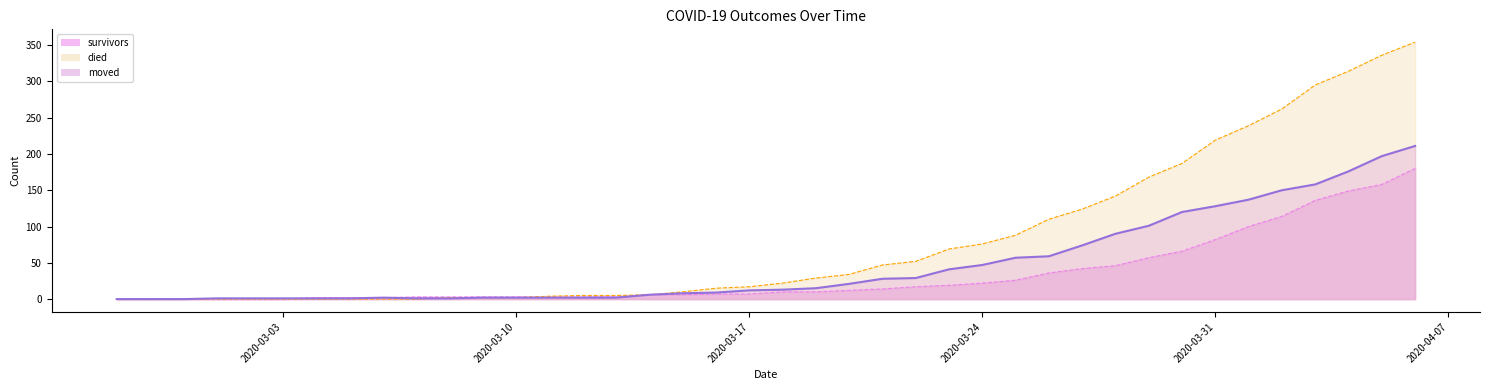

List the labels in order of moved value, smallest first.

2020-02-27, 2020-02-28, 2020-02-29, 2020-03-01, 2020-03-02, 2020-03-03, 2020-03-04, 2020-03-05, 2020-03-07, 2020-03-08, 2020-03-06, 2020-03-09, 2020-03-10, 2020-03-11, 2020-03-12, 2020-03-13, 2020-03-14, 2020-03-15, 2020-03-16, 2020-03-17, 2020-03-18, 2020-03-19, 2020-03-20, 2020-03-21, 2020-03-22, 2020-03-23, 2020-03-24, 2020-03-25, 2020-03-26, 2020-03-27, 2020-03-28, 2020-03-29, 2020-03-30, 2020-03-31, 2020-04-01, 2020-04-02, 2020-04-03, 2020-04-04, 2020-04-05, 2020-04-06